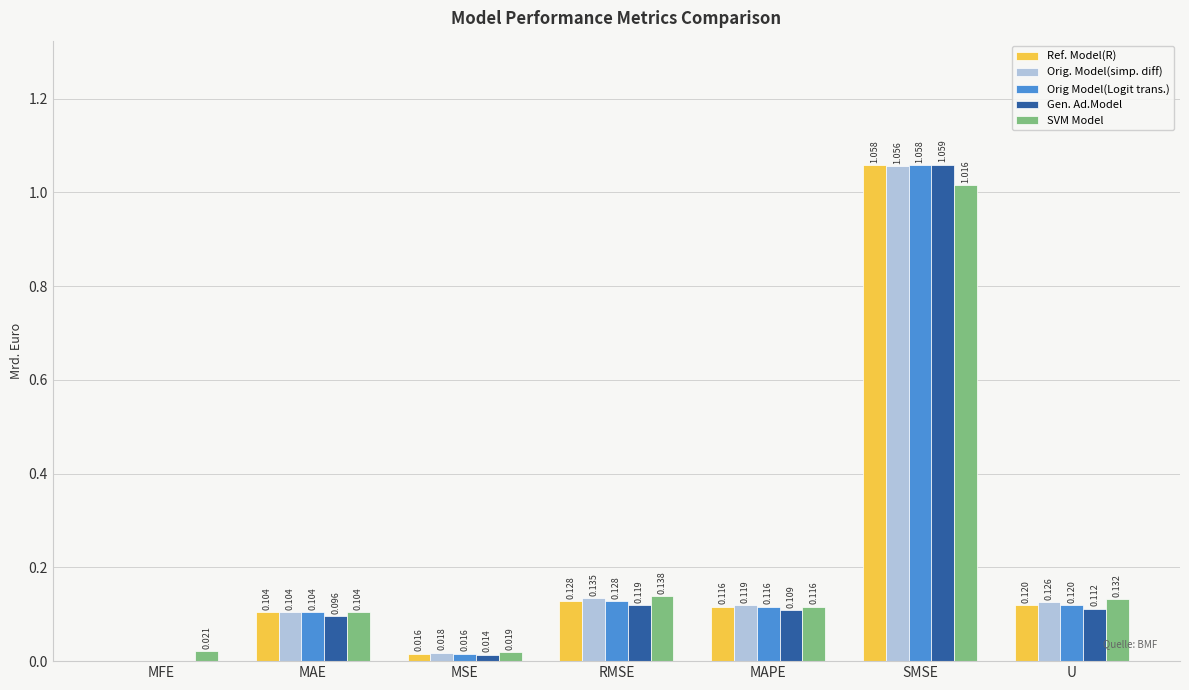

What is the average value of the Gen. Ad.Model series?

0.2